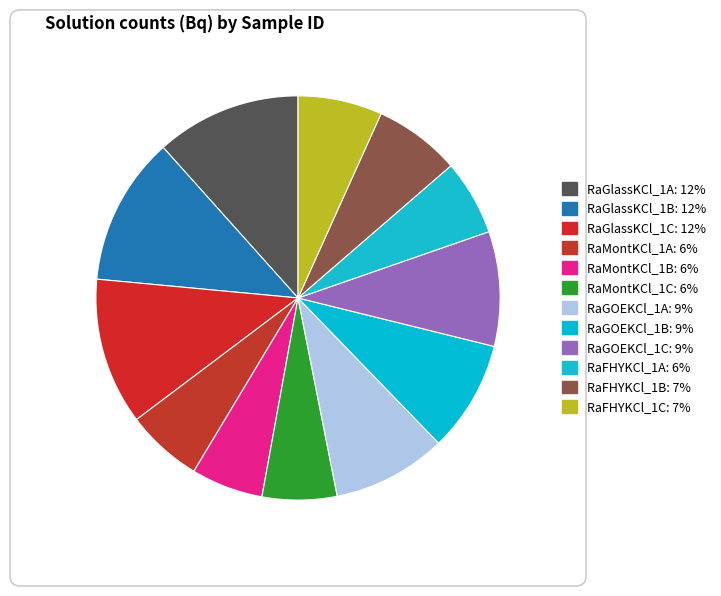

Is there any slice that represents more than half of the pie?

No